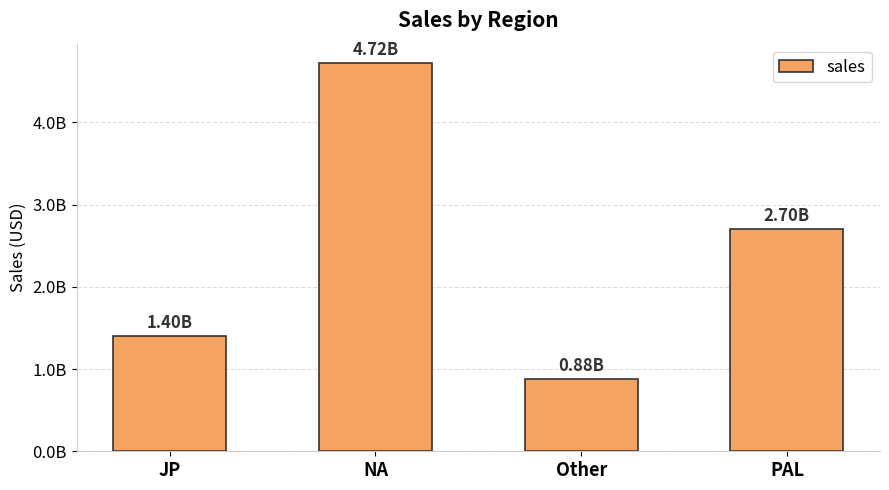

What is the difference between the maximum and minimum values?

3843060000